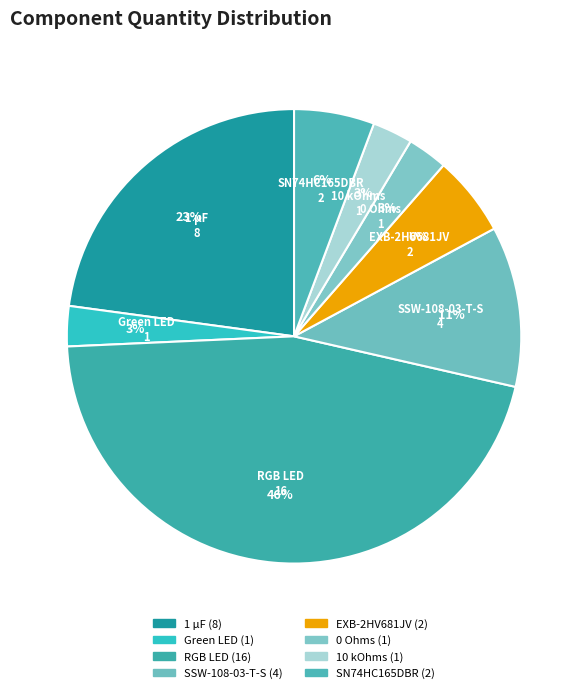

Approximately how many times larger is the value at Green LED compared to 1 µF?

0.1